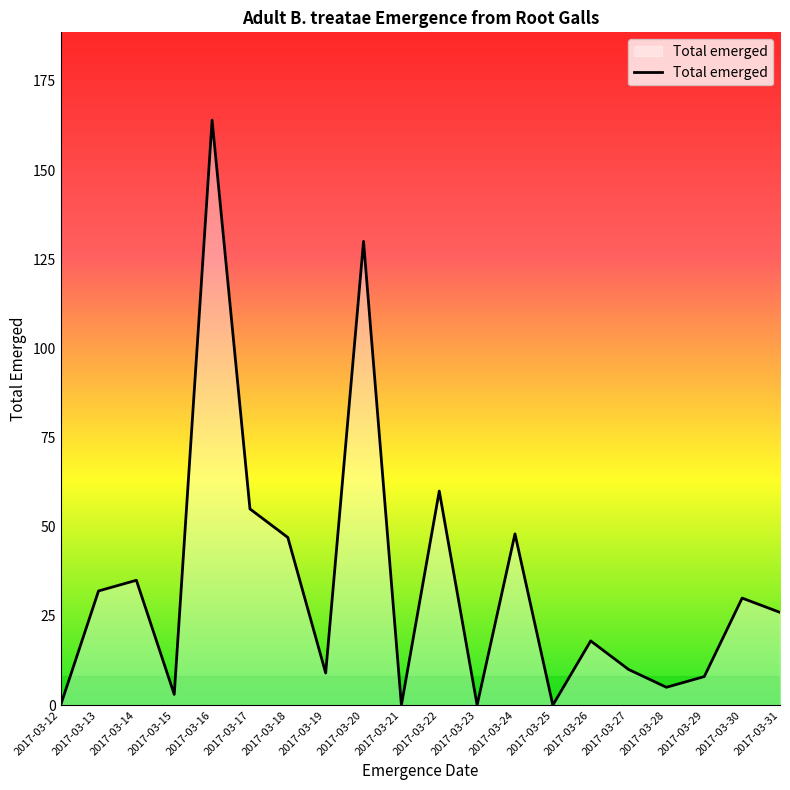

What is the difference between the maximum and minimum values?

164